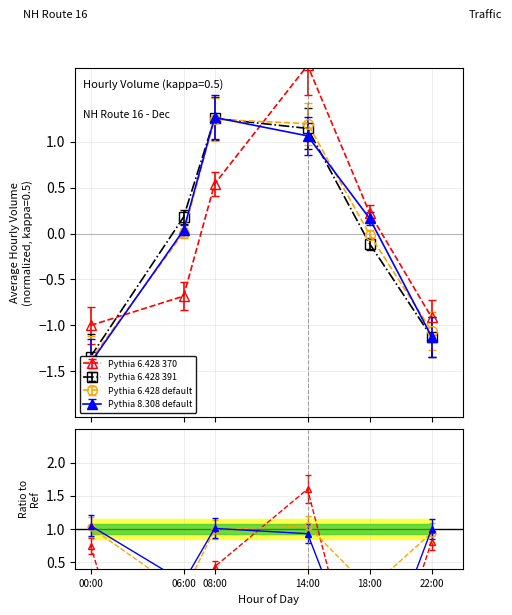

Where is Pythia 6.428 391 nearest to the value 0?

18:00